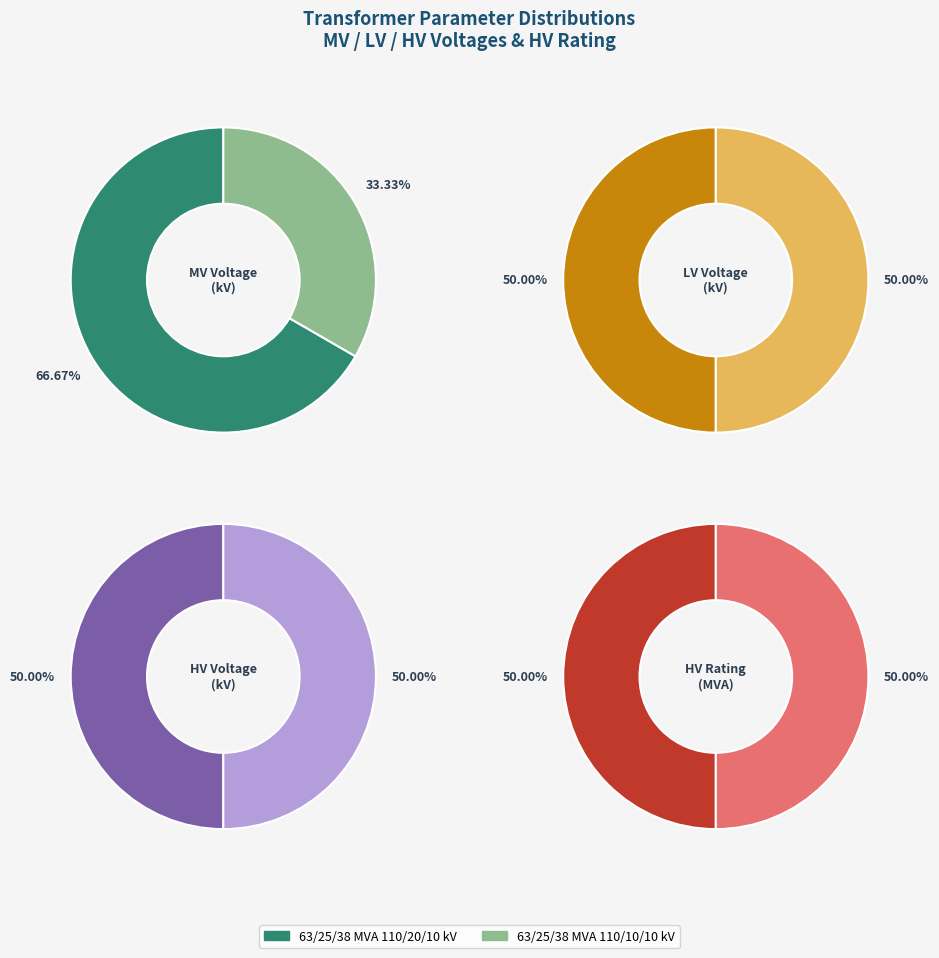

Is values_vn_lv_kv the majority of the pie?

No